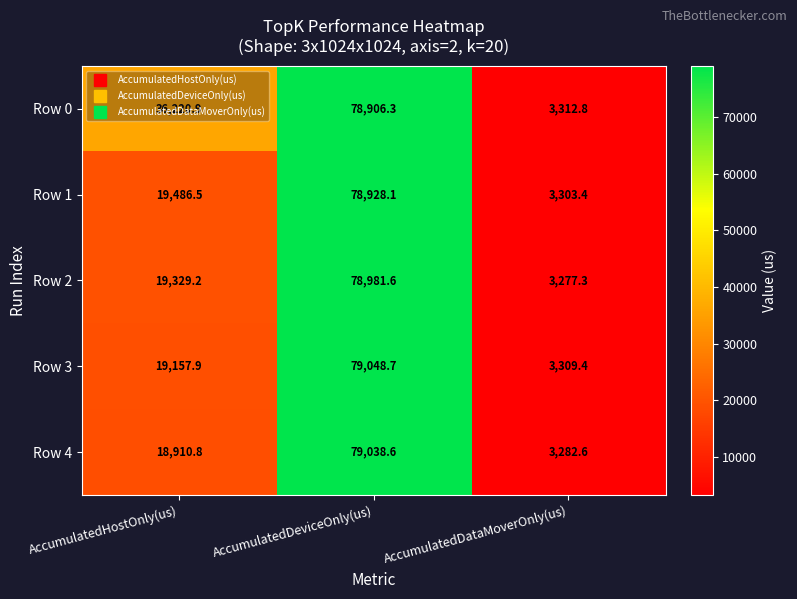

Rank the categories by Row 2 value from highest to lowest.

AccumulatedDeviceOnly(us), AccumulatedHostOnly(us), AccumulatedDataMoverOnly(us)